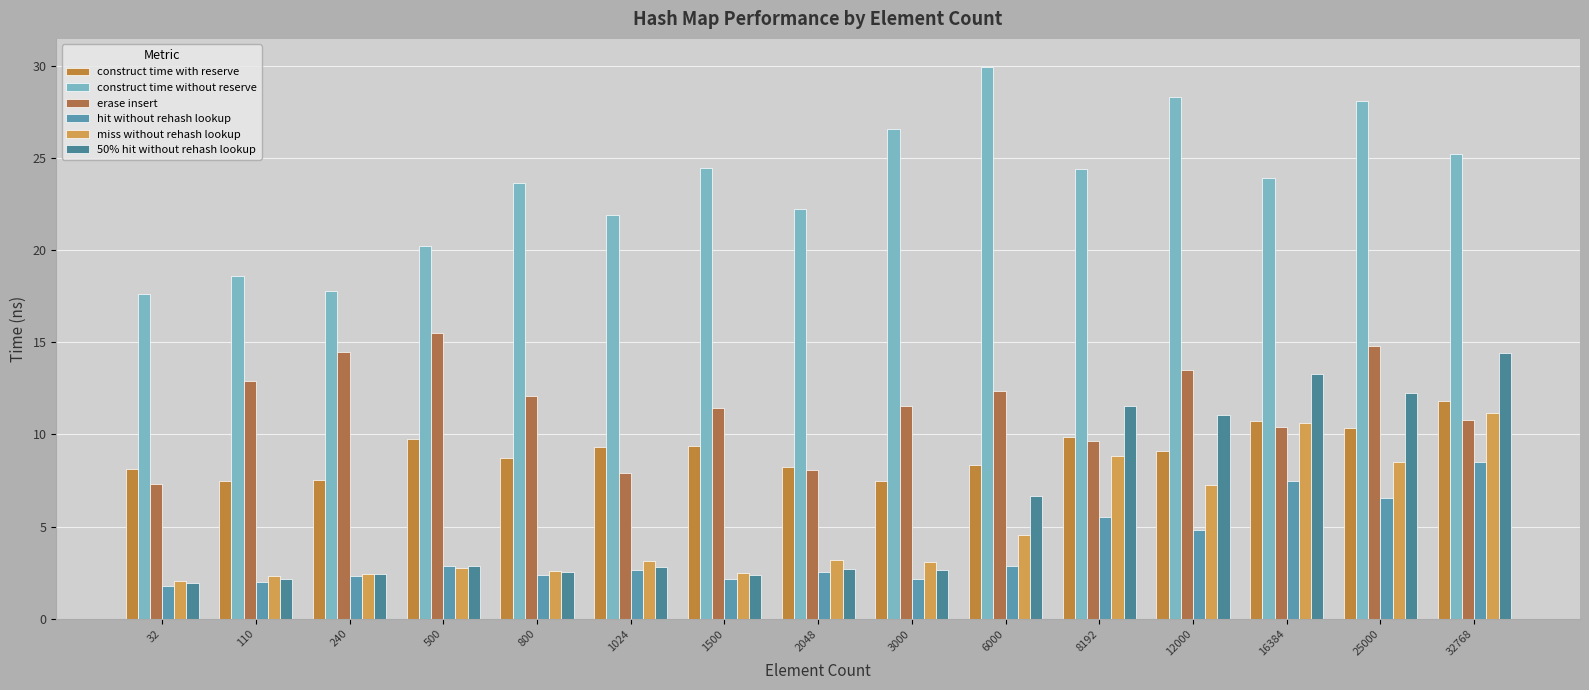

Where is construct time without reserve nearest to the value 23?

800